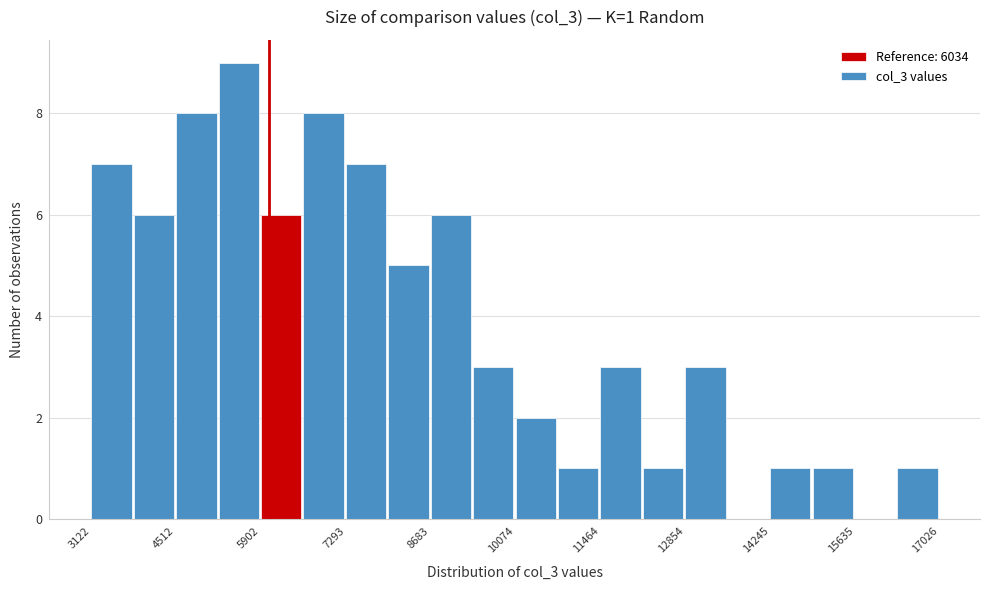

Around what value on the x-axis is the tallest bar? Give the approximate position of its centre, as read against the axis.

5600